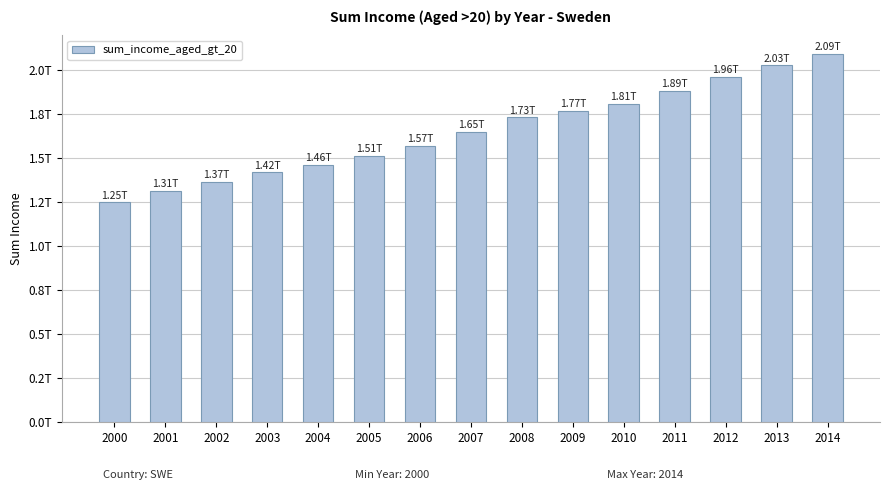

What is the average value?

1655654326555